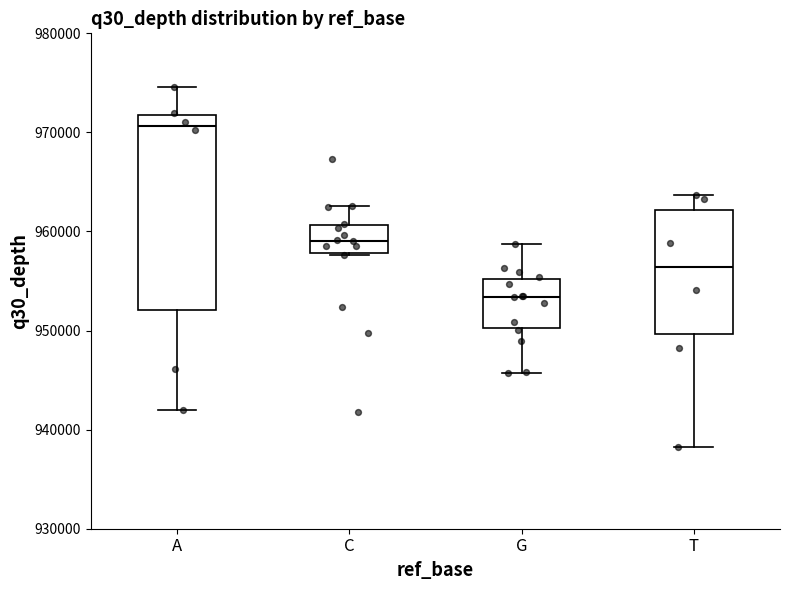

Reading left to right, read every box against the y-axis: the position of its median line, the range the box covers, and the ends of its whiskers. The values are not printed on the chart, so give them approximately, as read against the axis.

A: median 971000, box 952000 to 972000, whiskers 942000 to 975000
C: median 959000, box 958000 to 961000, whiskers 958000 to 963000
G: median 953000, box 950000 to 955000, whiskers 946000 to 959000
T: median 956000, box 950000 to 962000, whiskers 938000 to 964000